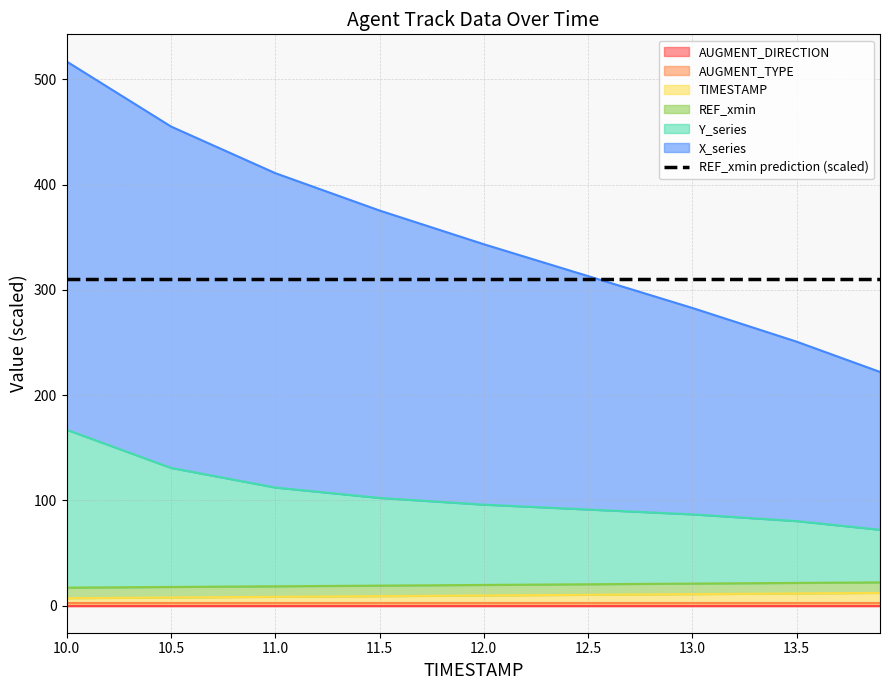

True or false: TIMESTAMP and X_series cross at least once.

False